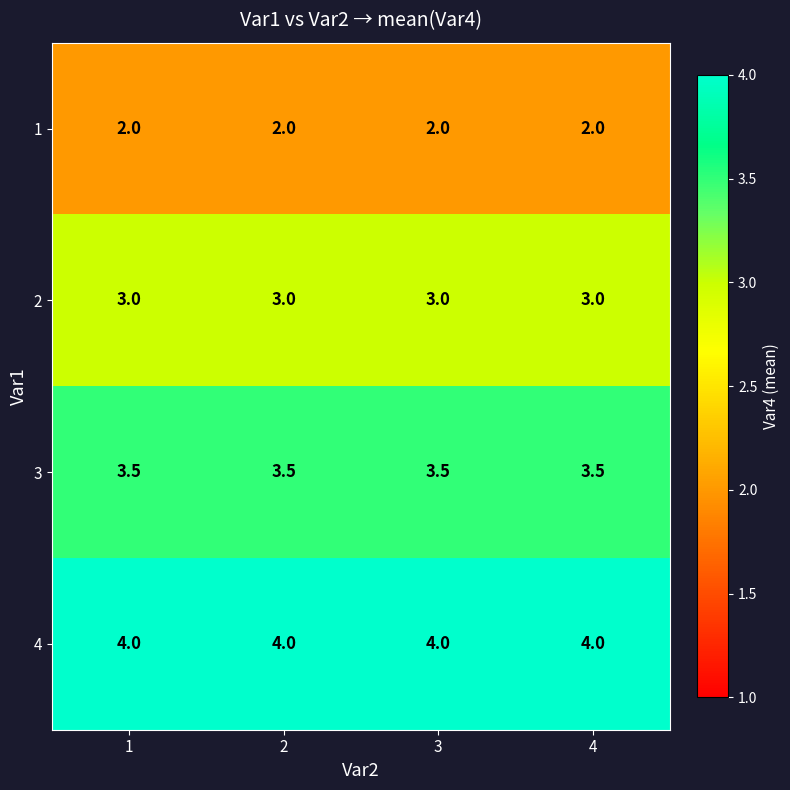

What is the smallest value displayed?

2.0